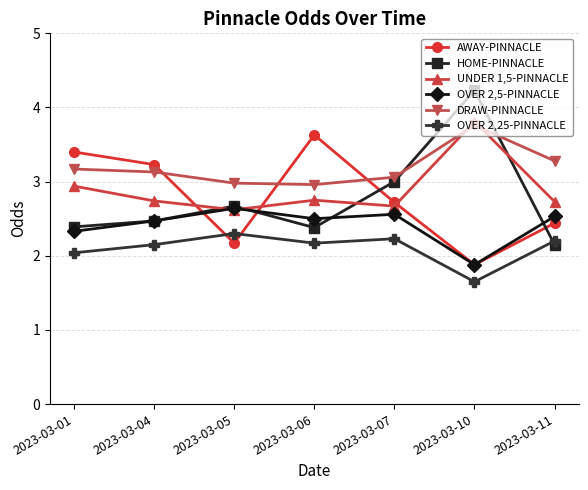

True or false: HOME-PINNACLE has a value of 4.2 at 2023-03-10.

True